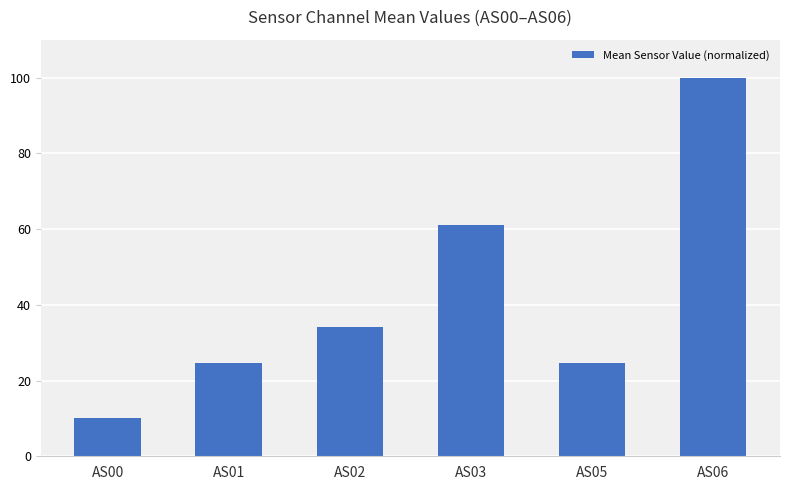

How many bars are there in total?

6